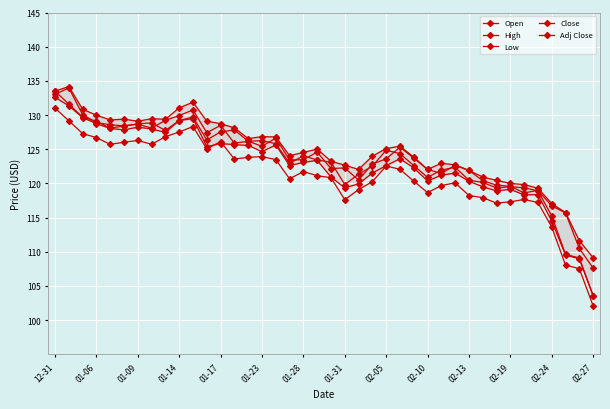

Count the number of categories in the chart.

40